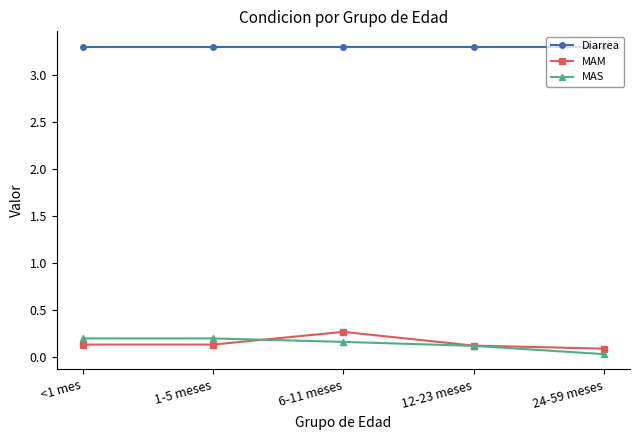

How many lines are shown in the chart?

3